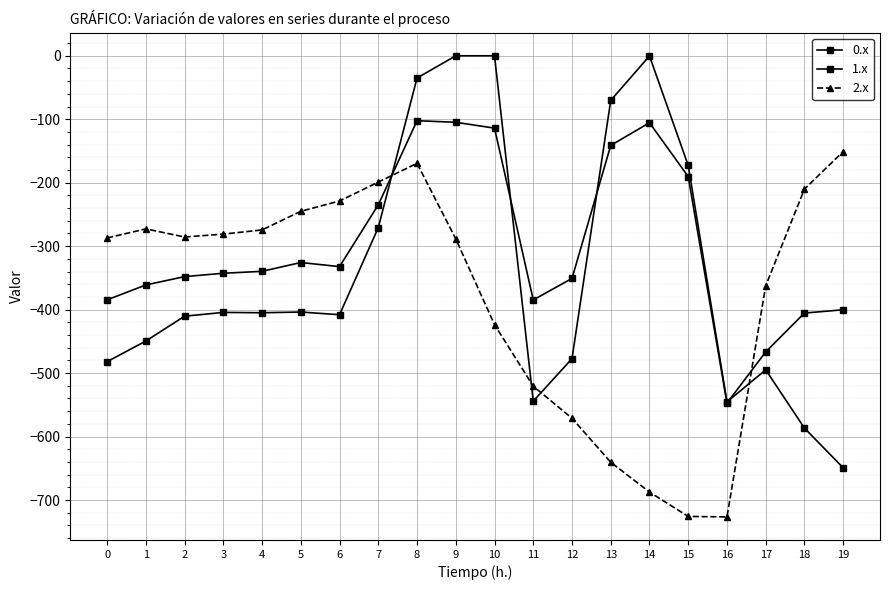

What is the value of the 2.x point at the 11th from the left?

-423.5